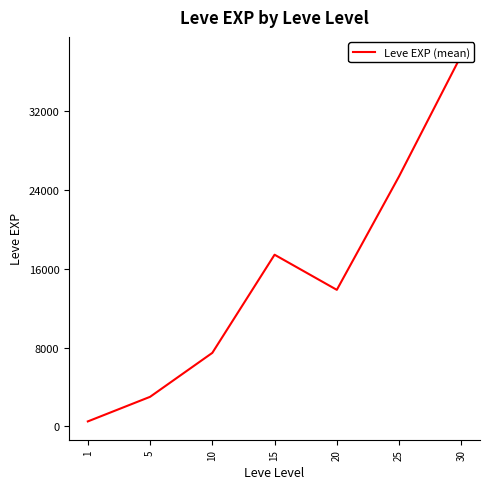

What is the average value?

15062.9